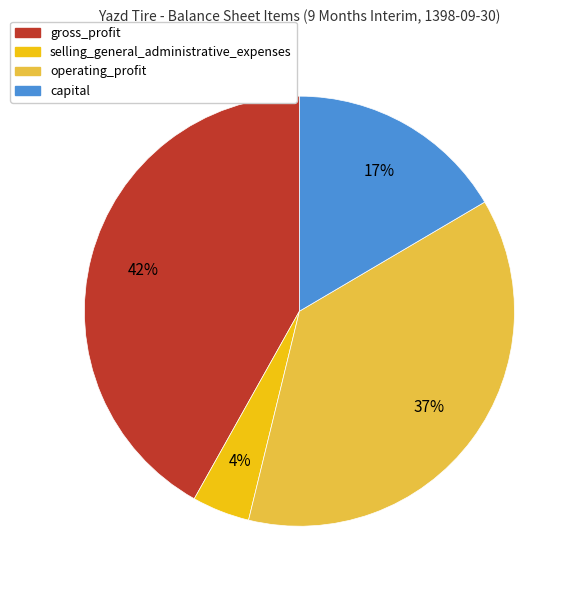

Which category has the smallest portion of the pie?

selling_general_administrative_expenses